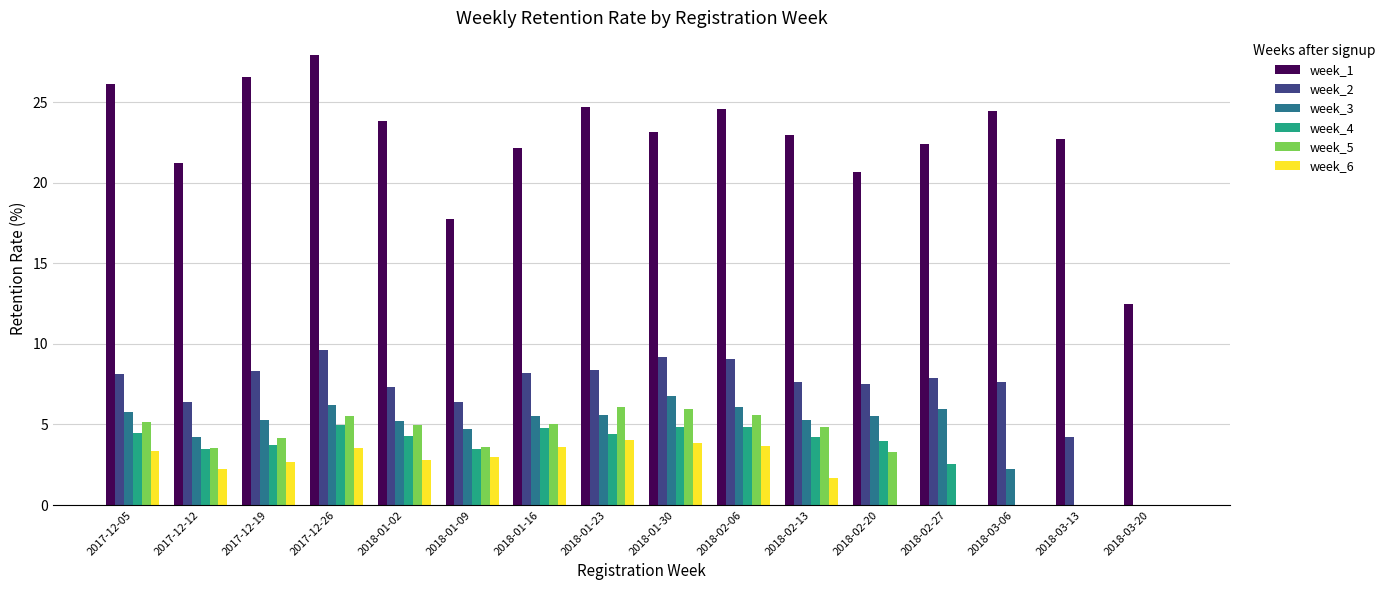

Read the week_3 value at 2018-03-06.

2.2